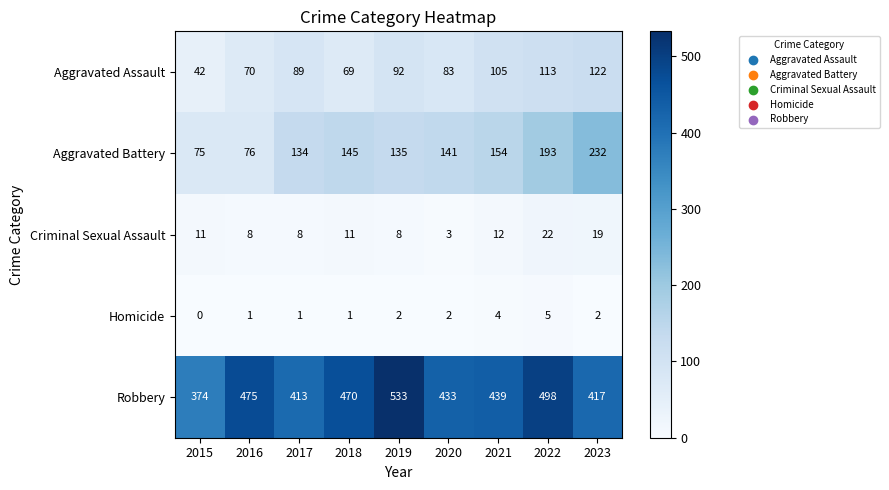

Is it true that Aggravated Assault equals 51 at 2019?

False